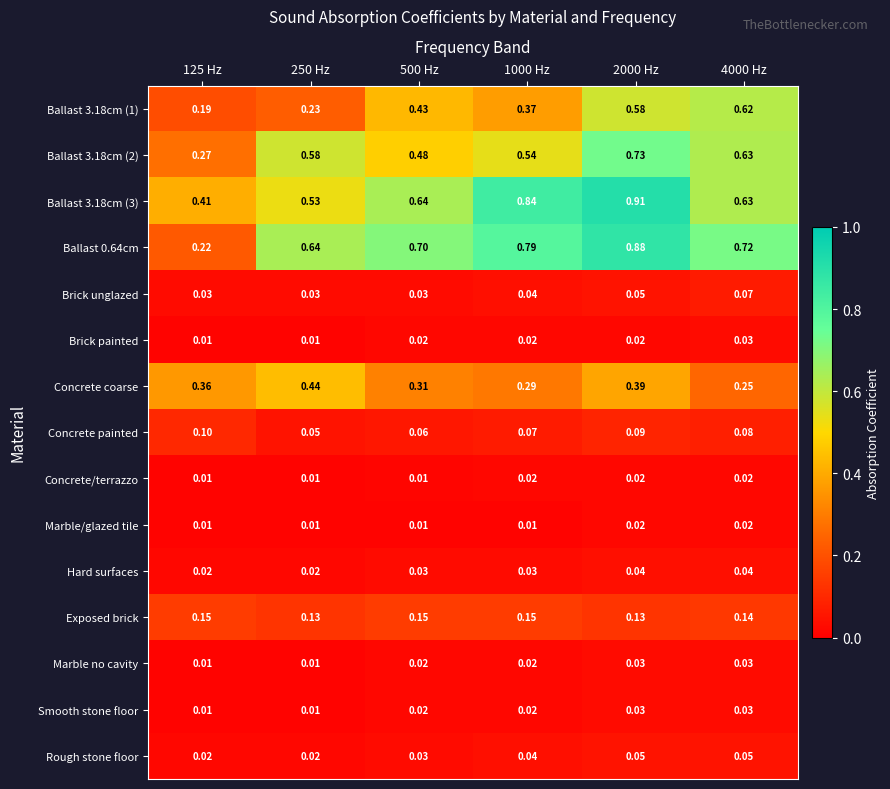

Is the value of Hard surfaces at 500 Hz greater than the value of Ballast 3.18cm (3) at 125 Hz?

No